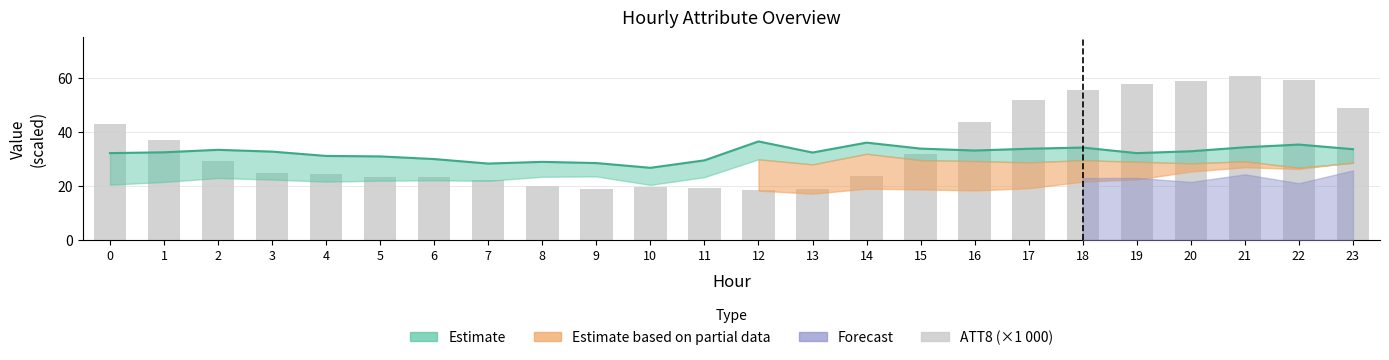

Which label corresponds to the largest value in the chart?

21